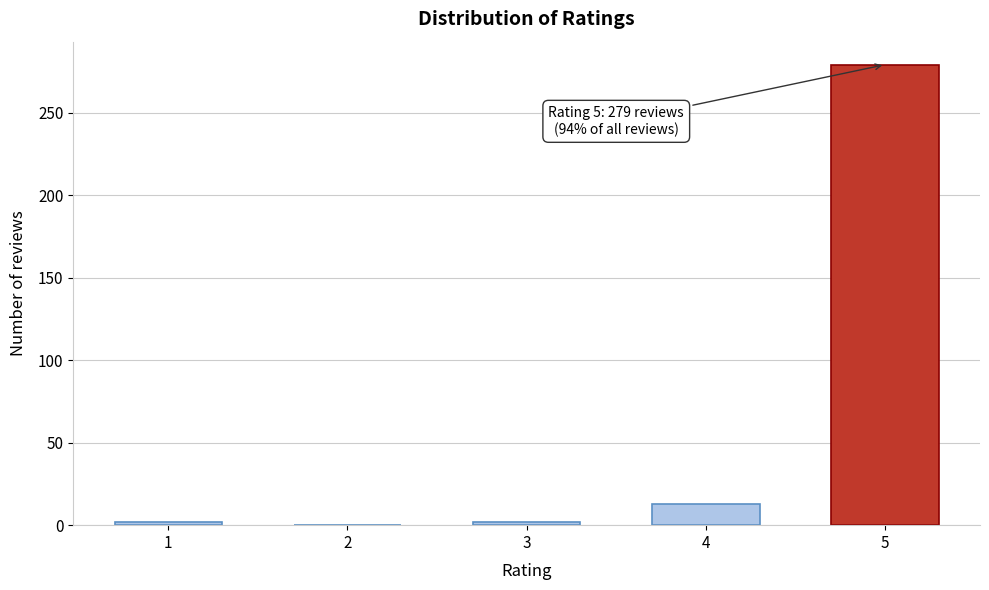

Reading left to right, what are all the values shown in this chart?

1=2	2=0	3=2	4=13	5=279